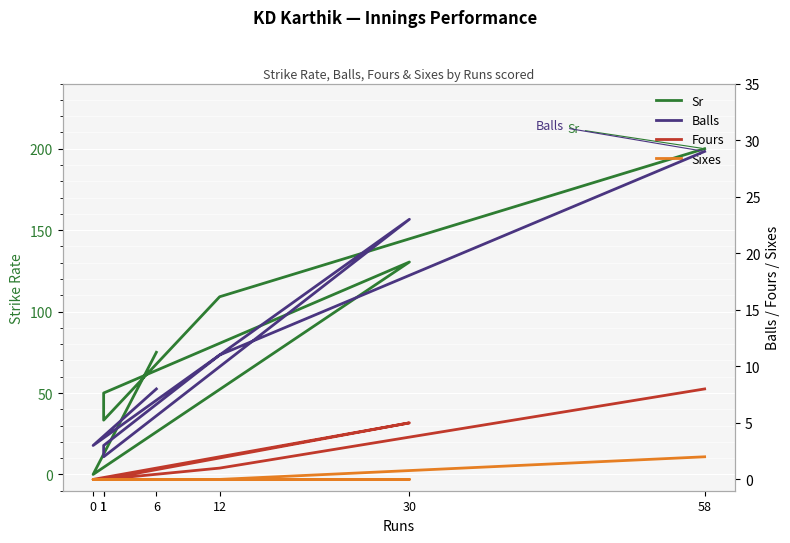

The Sr series shows 67.0 at 30. True or false?

False